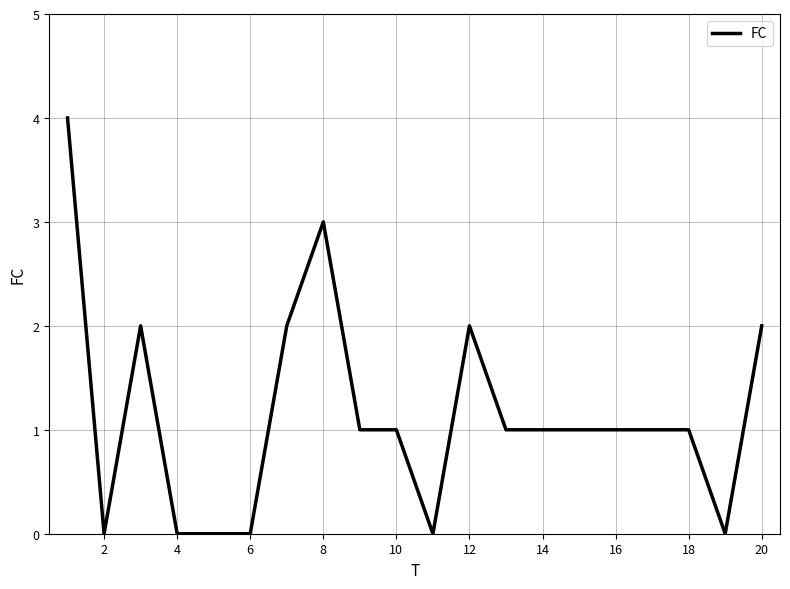

What is the greatest value displayed?

4